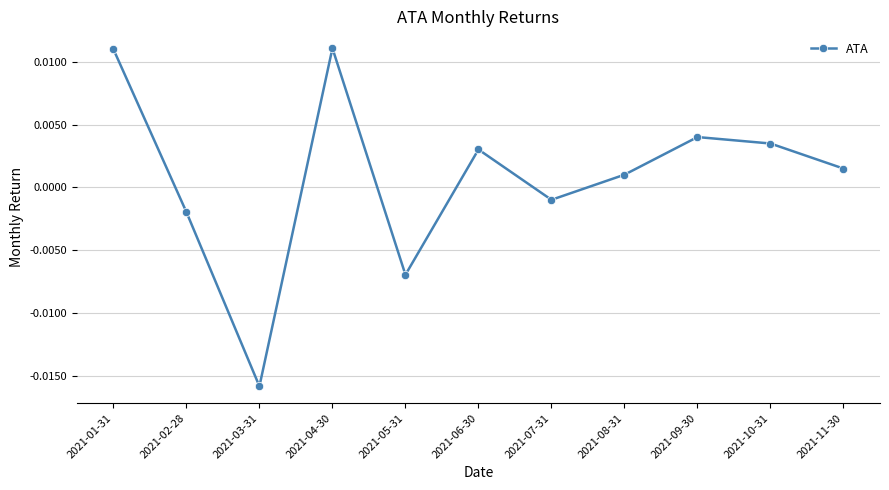

Where does the data first go above 0?

2021-01-31